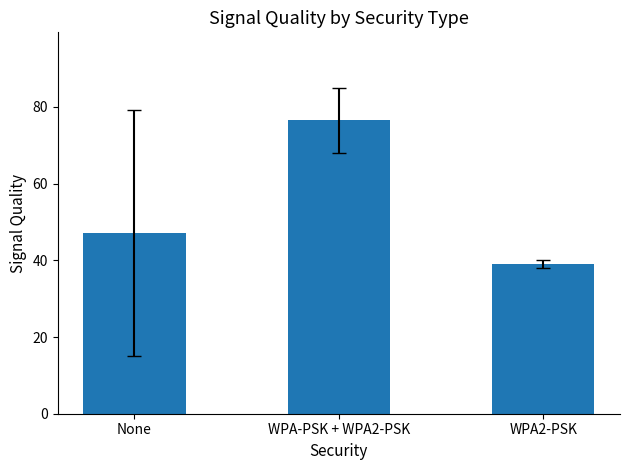

Reading left to right, transcribe all the data shown in this chart.

None=47.1	WPA-PSK + WPA2-PSK=76.5	WPA2-PSK=39.0